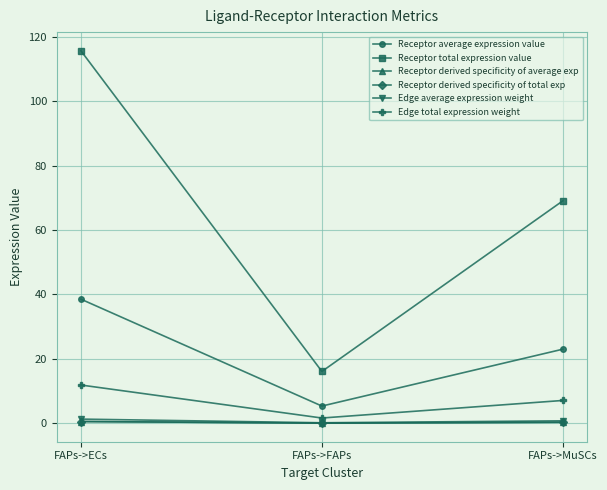

Between FAPs->ECs and FAPs->FAPs, which series saw the biggest shift?

Receptor total expression value